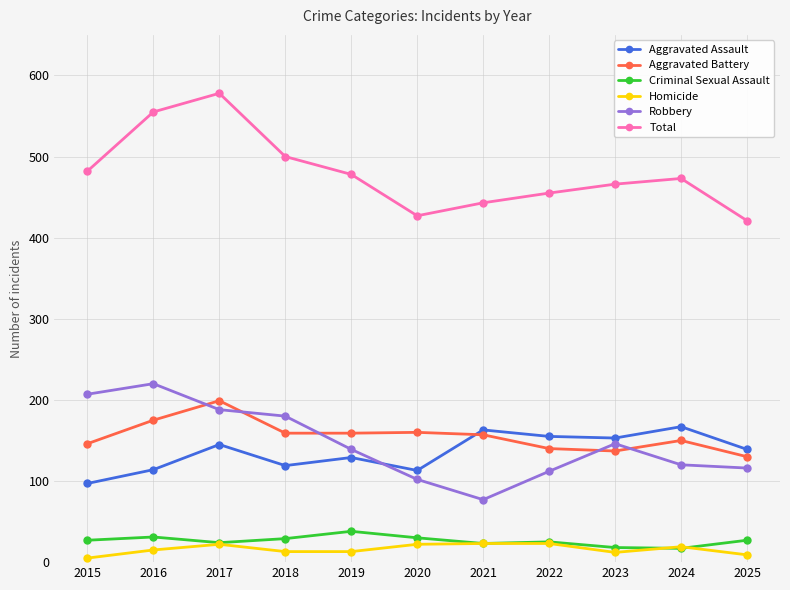

What is the value of the Criminal Sexual Assault point at the 8th from the left?

25